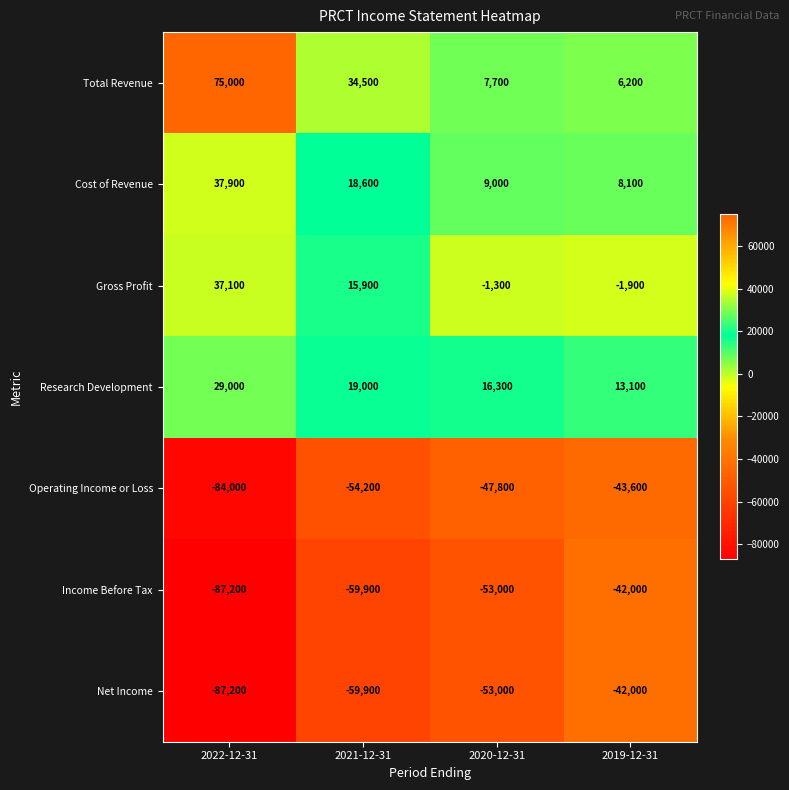

What is the difference between the second highest and minimum values in the Total Revenue series?

28300